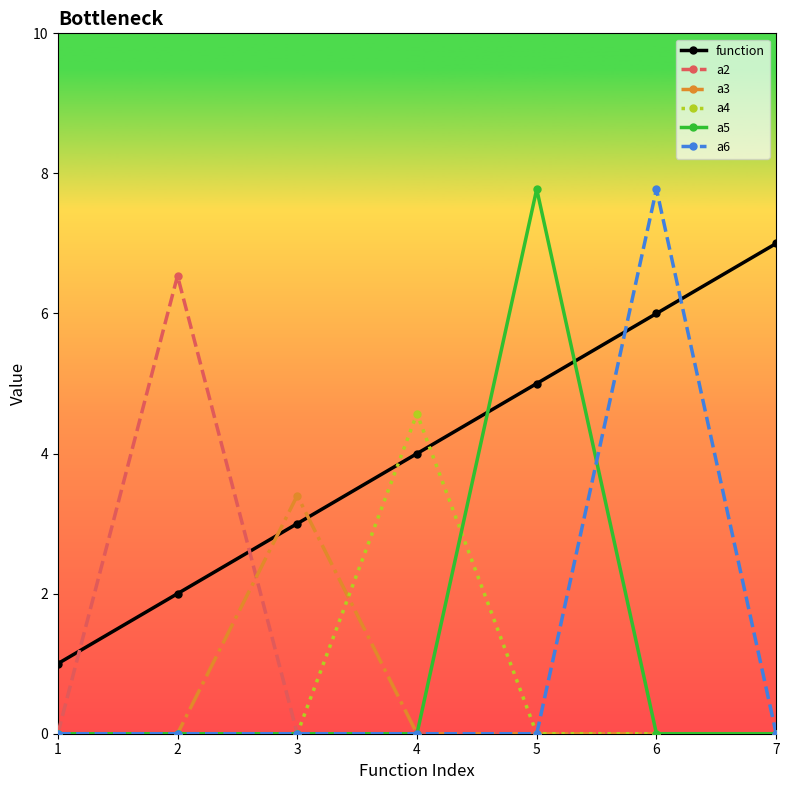

What is the value of the function point at the 6th from the left?

6.0